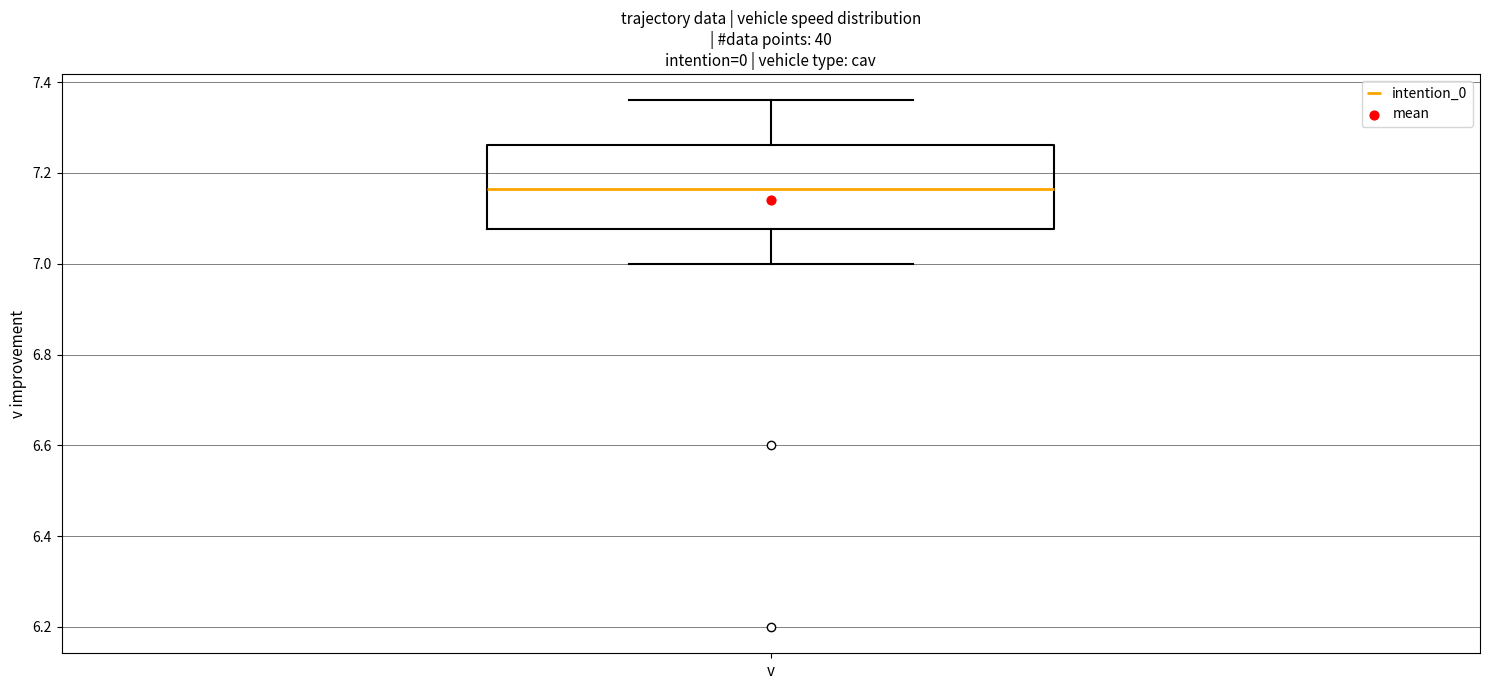

Transcribe this box plot: give where the median line is, the range the box spans, and where the two whiskers end, as read against the y-axis. The values are not printed on the chart, so give them approximately, as read against the axis.

median 7.16, box 7.08 to 7.26, whiskers 7.00 to 7.36